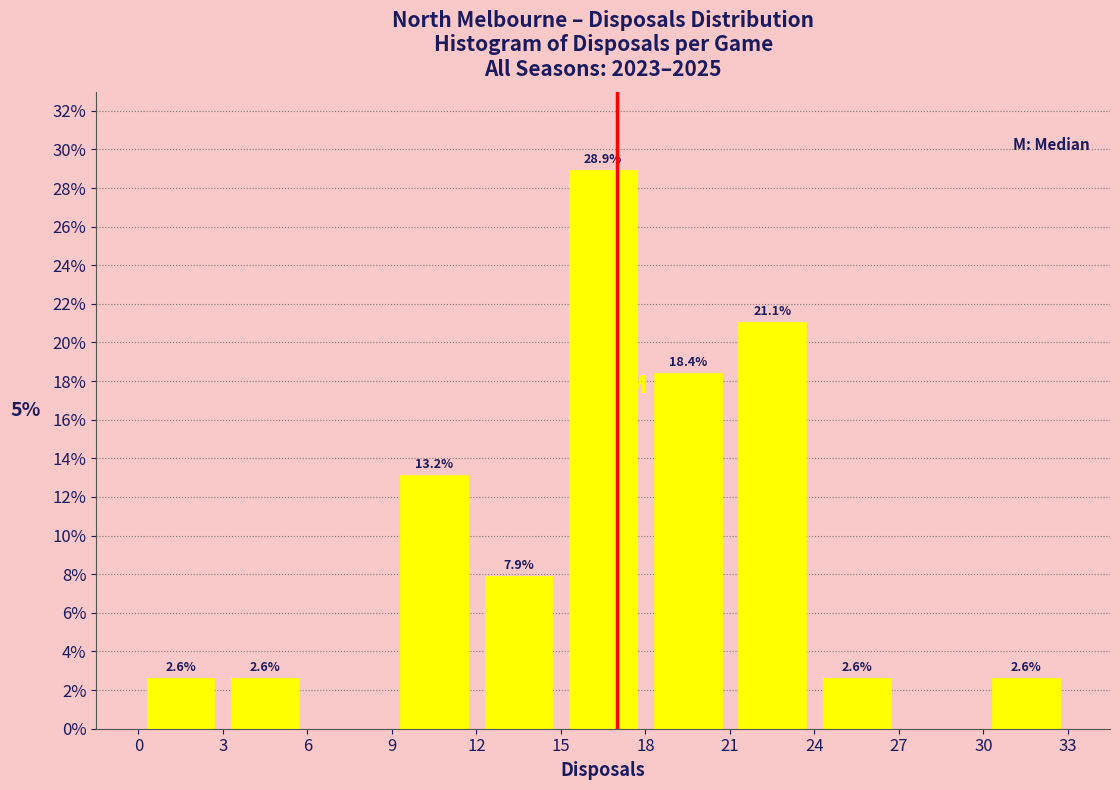

Over which range of the x-axis is the bar tallest?

15 to 18